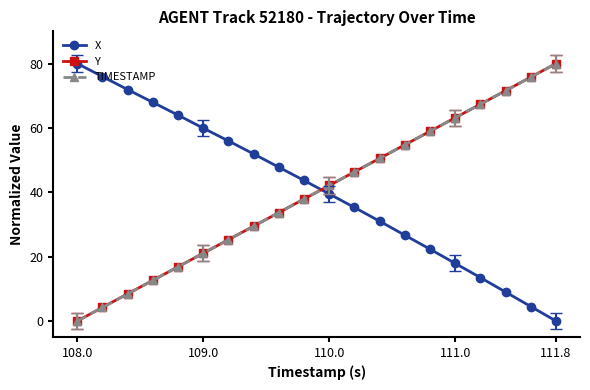

How many times do Y and X cross each other?

1